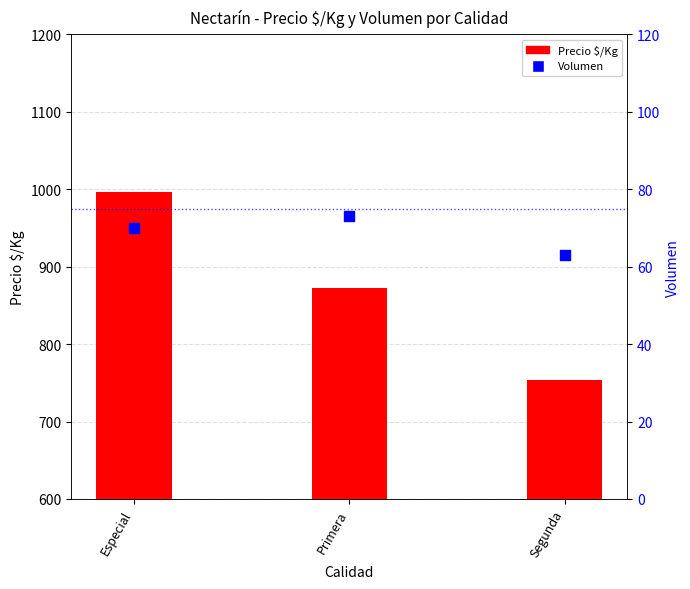

At which category is the sum across all series the highest?

Especial